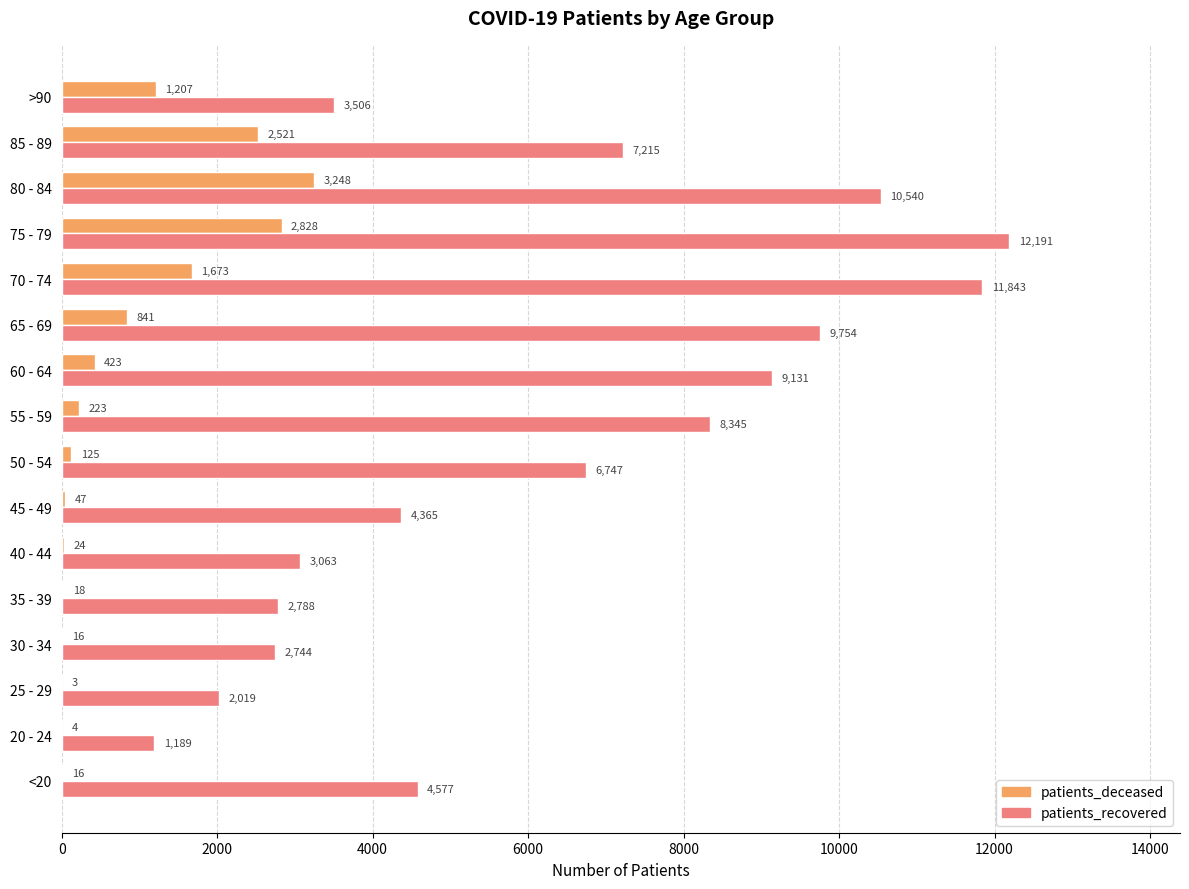

Between 50 - 54 and 80 - 84, which series saw the biggest shift?

patients_recovered